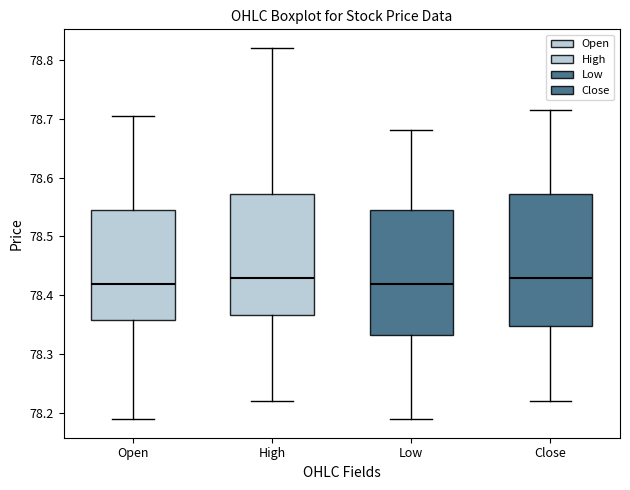

Where does the median line of the box for Close sit on the y-axis? The values are not printed on the chart, so give them approximately, as read against the axis.

78.43